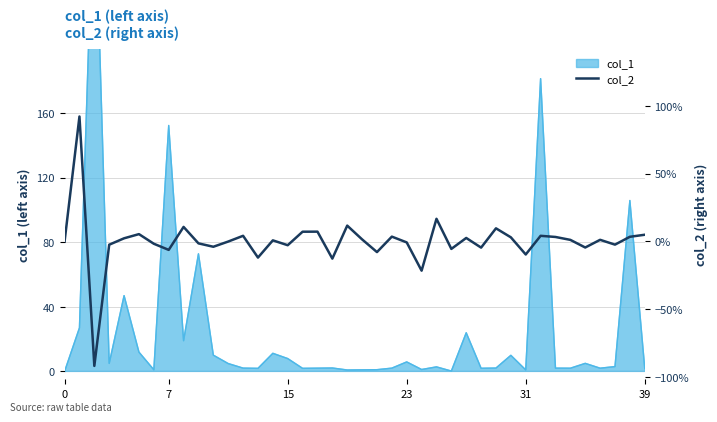

How many lines are shown in the chart?

1